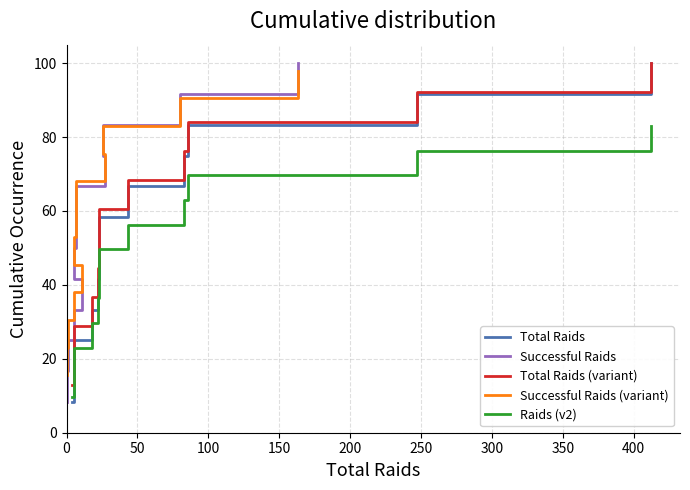

What is the difference between the maximum and minimum values in the Successful Raids (variant) series?

82.5